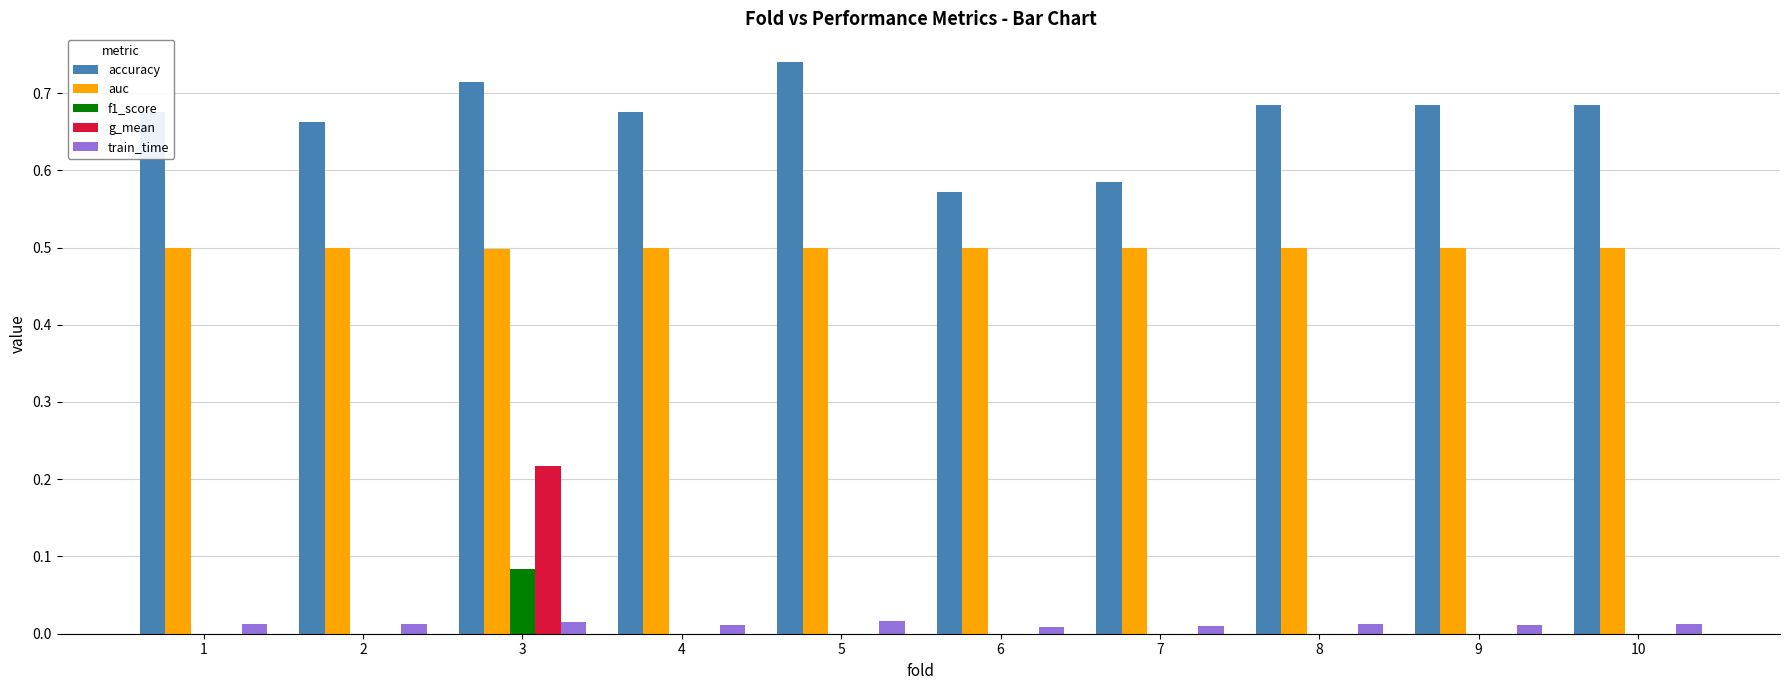

Between 2 and 7, which series saw the biggest shift?

accuracy